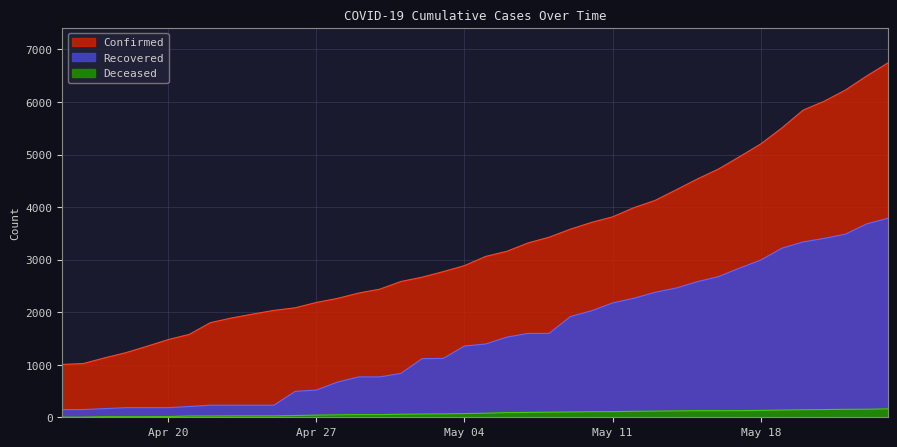

What value does the Deceased series have at 2020-05-06, to the nearest 5?

90